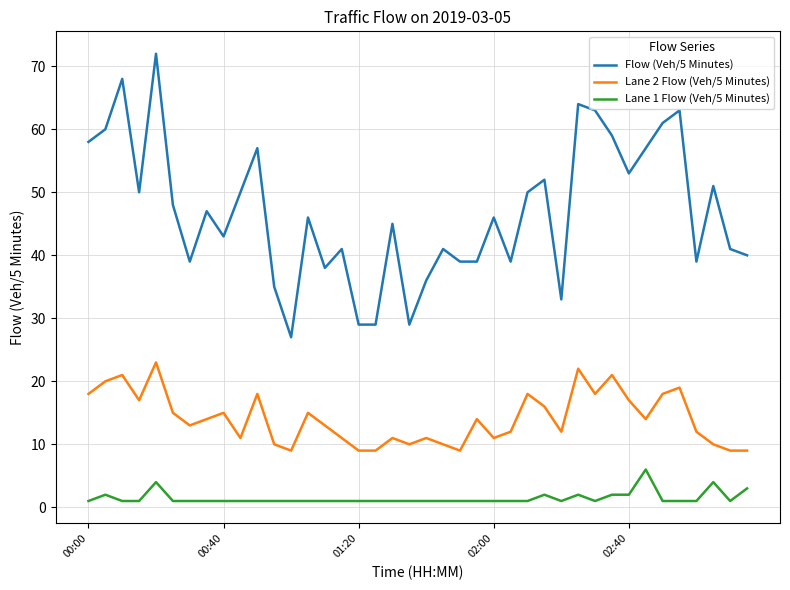

What is the greatest value displayed?

72